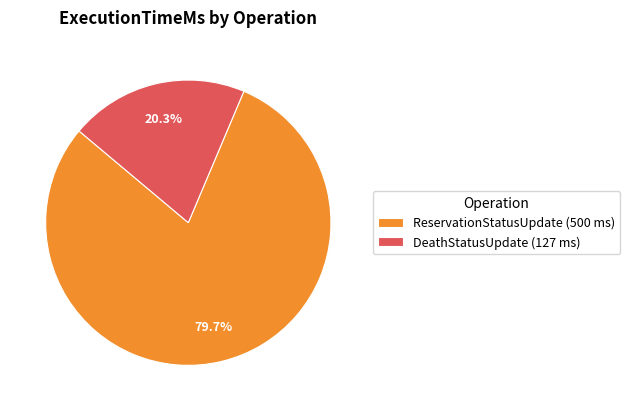

Which slice is the smallest?

DeathStatusUpdate (127 ms)